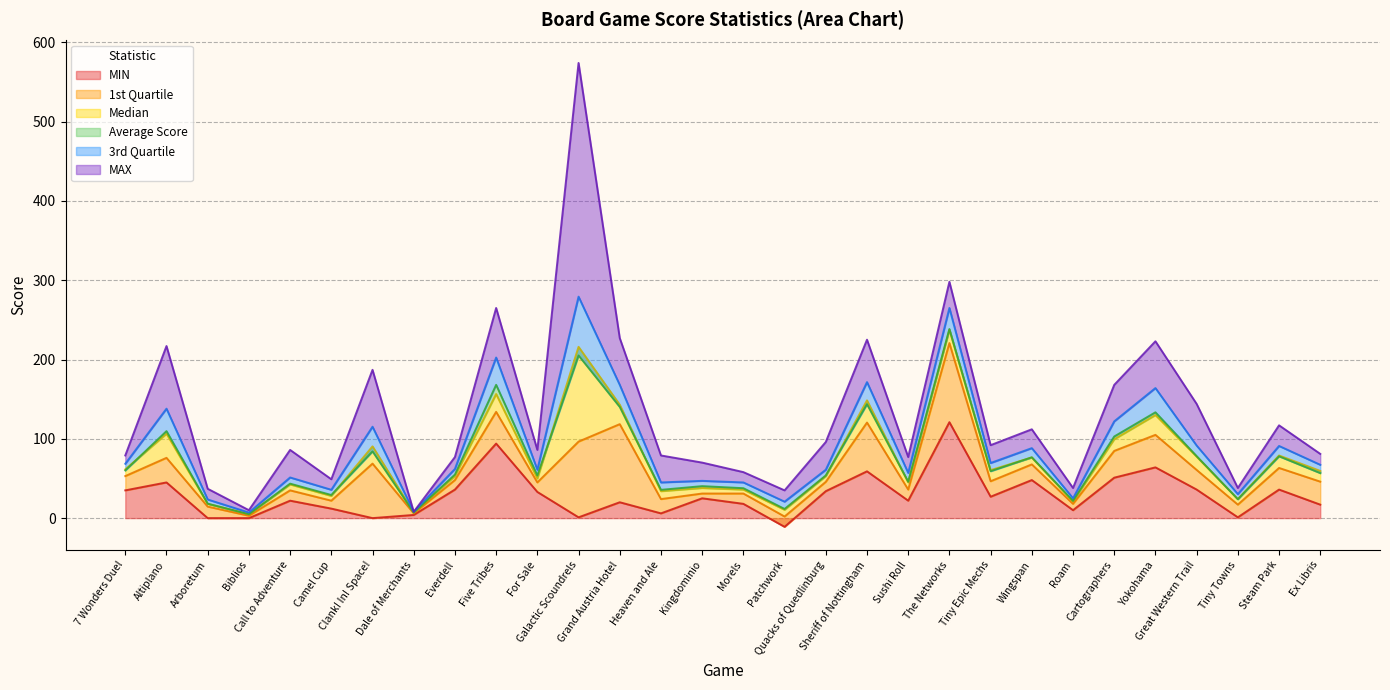

Is it true that MAX equals 168.0 at Cartographers?

True